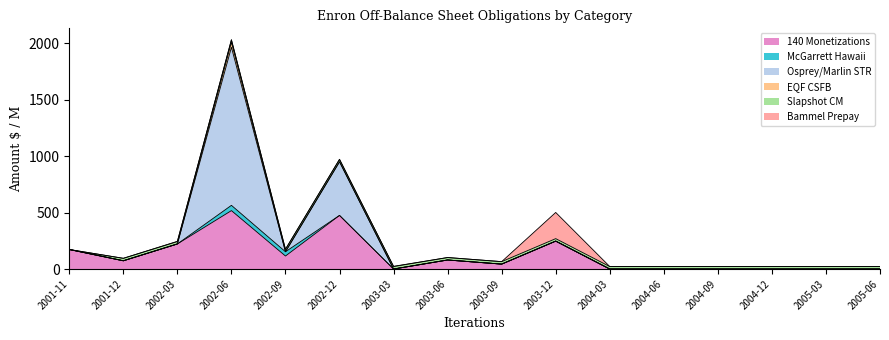

What is the difference between the second highest and minimum values in the Osprey/Marlin STR series?

475.0